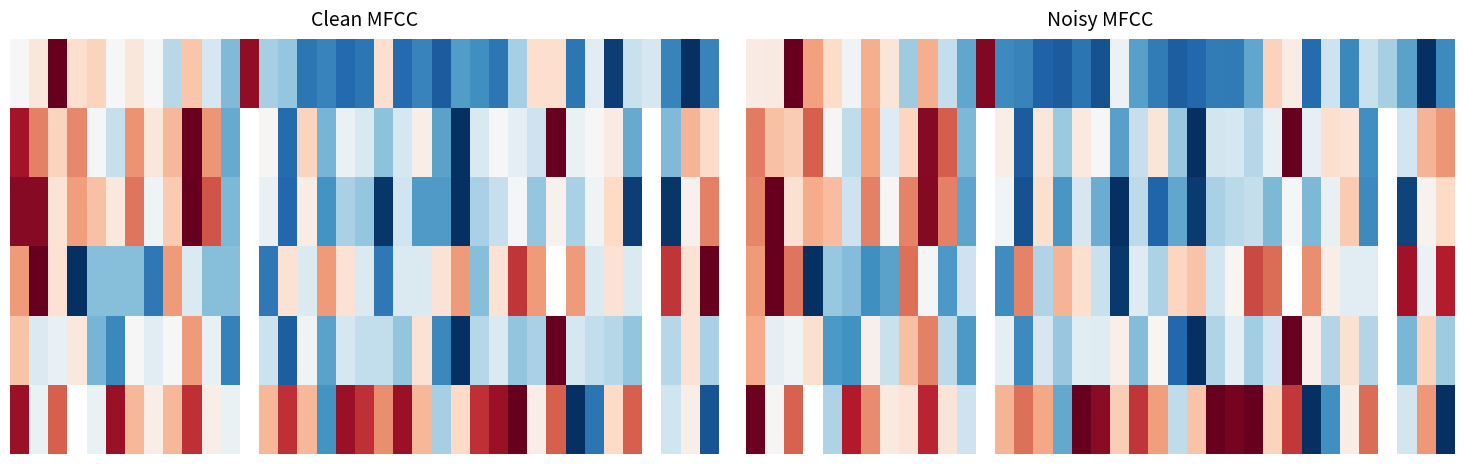

At how many categories does at least one series exceed 0?

37